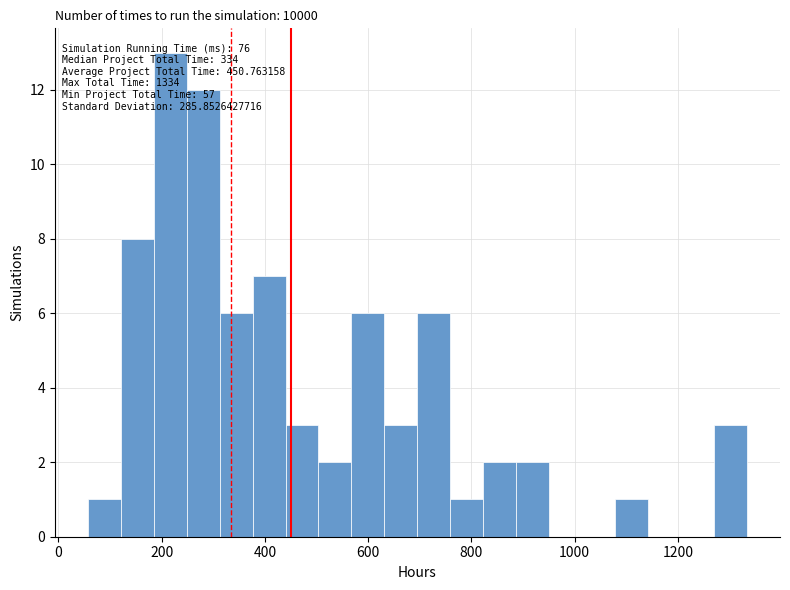

Read against the x-axis, roughly where is the centre of the tallest bar?

220